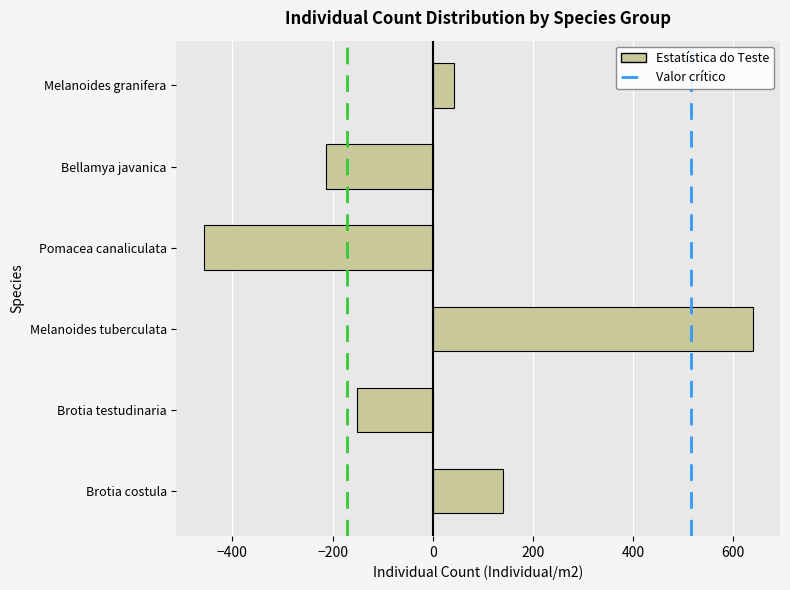

Reading bottom to top, transcribe all the data shown in this chart.

Brotia costula=140.3	Brotia testudinaria=-151.7	Melanoides tuberculata=638.6	Pomacea canaliculata=-457.1	Bellamya javanica=-213.4	Melanoides granifera=43.3